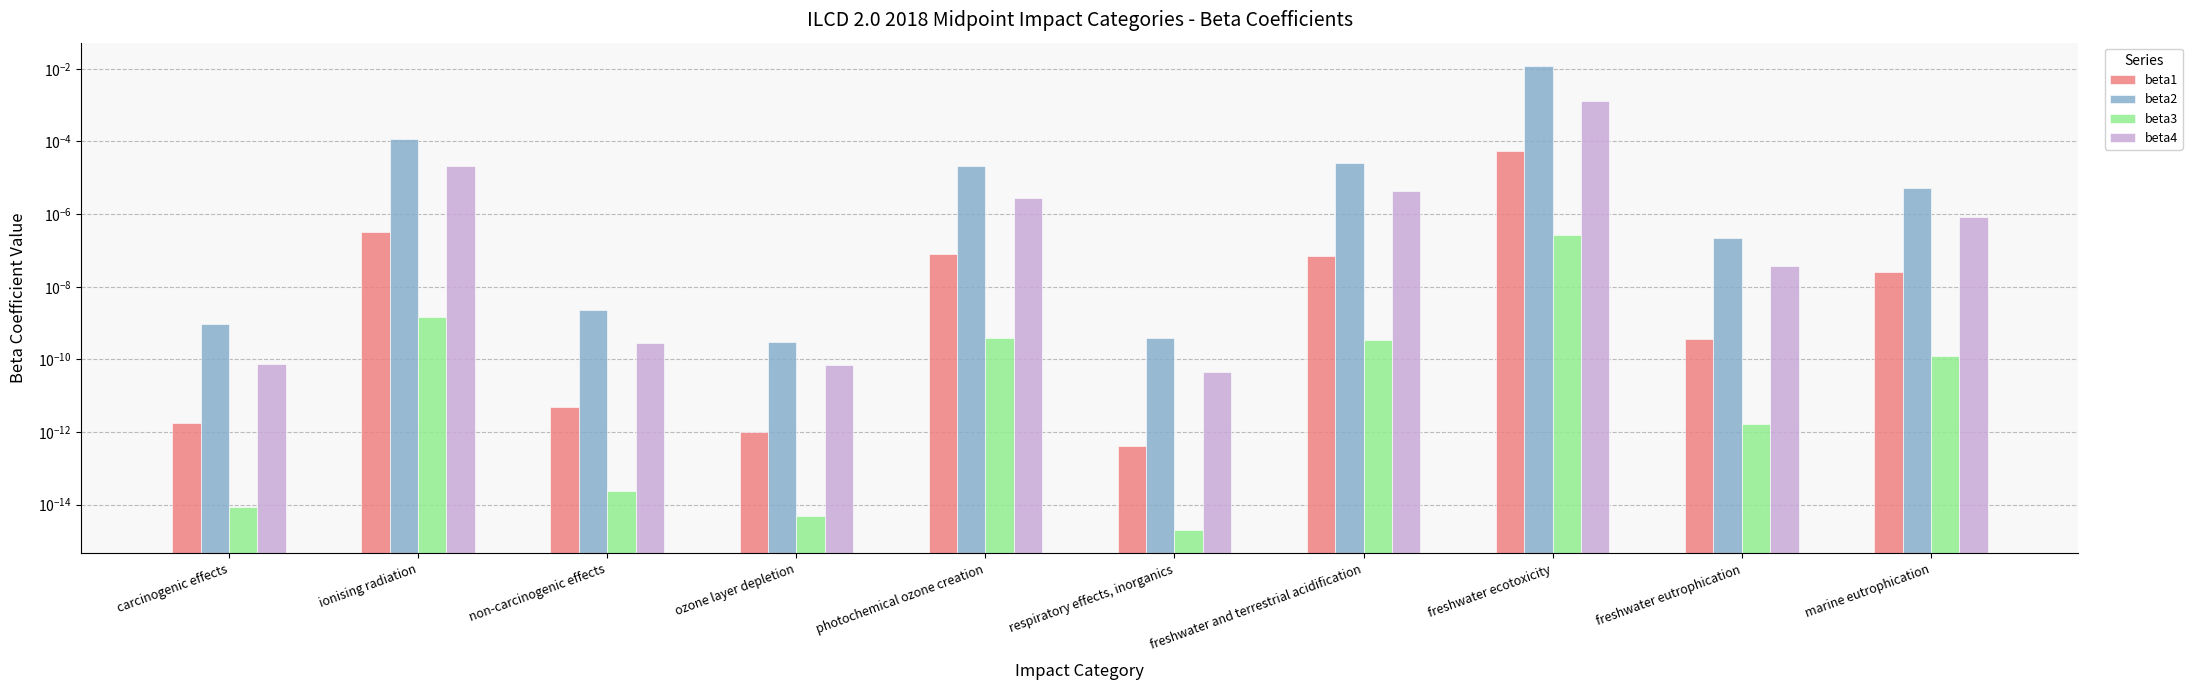

What position from the left is photochemical ozone creation?

5